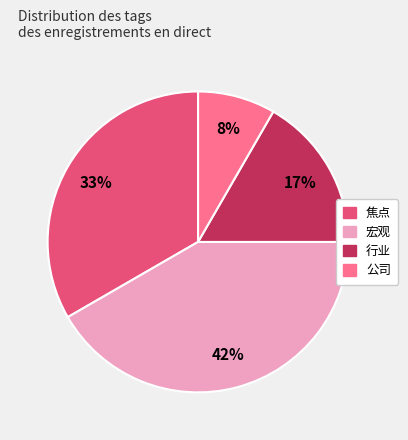

Does any single category account for the majority?

No